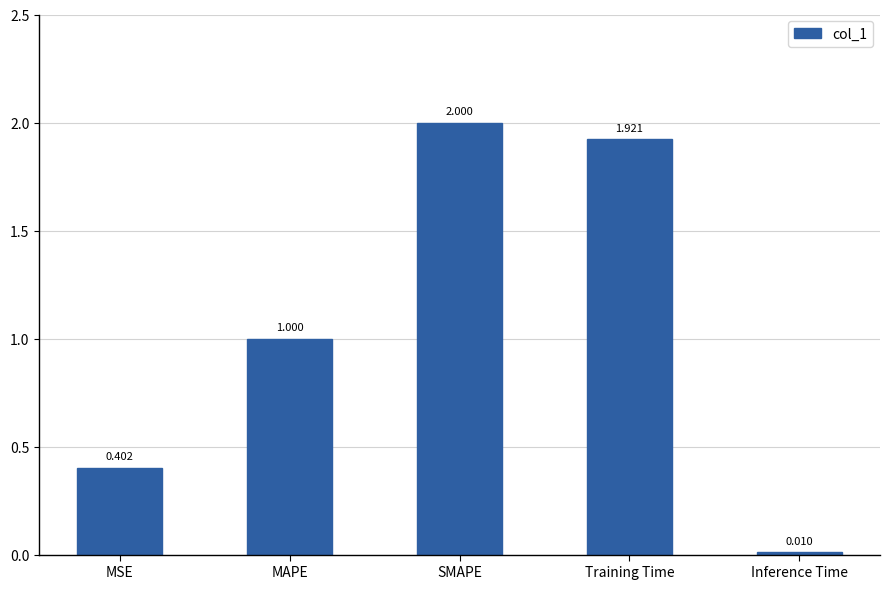

List the labels in order of value, smallest first.

Inference Time, MSE, MAPE, Training Time, SMAPE